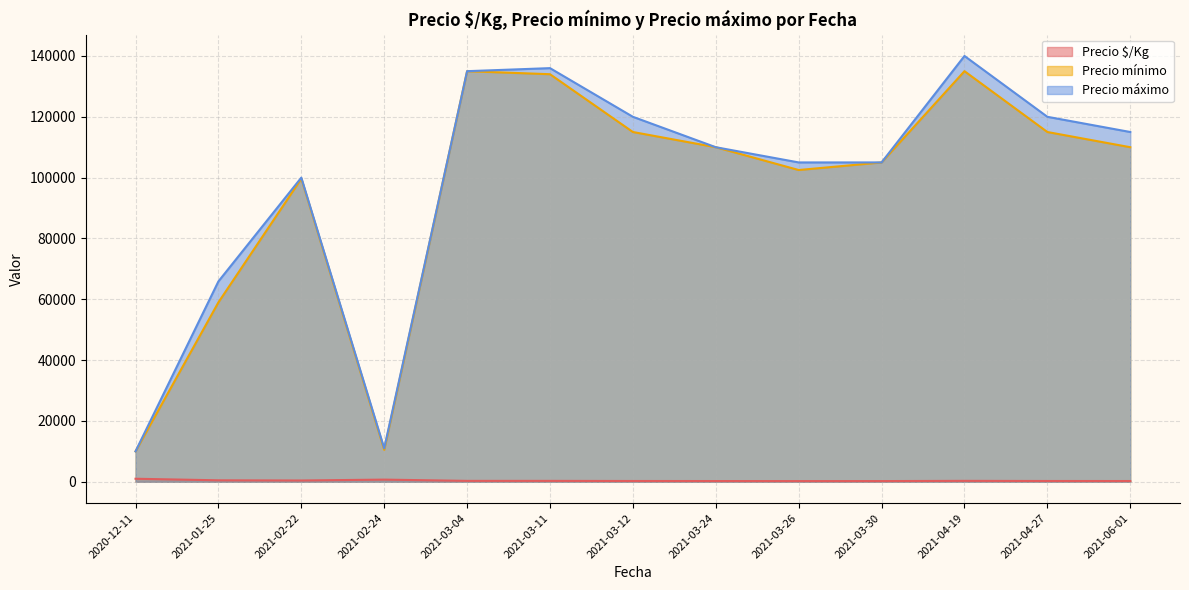

What is the sum of all Precio $/Kg values?

5013.8